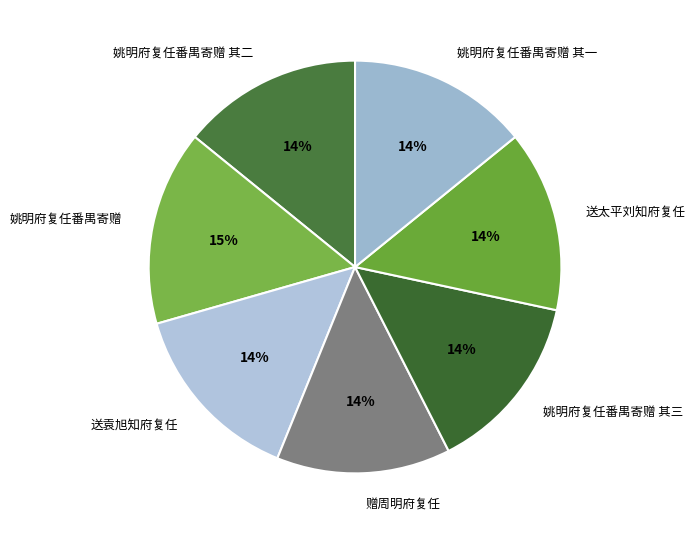

True or false: 送袁旭知府复任 accounts for 6% of the total.

False